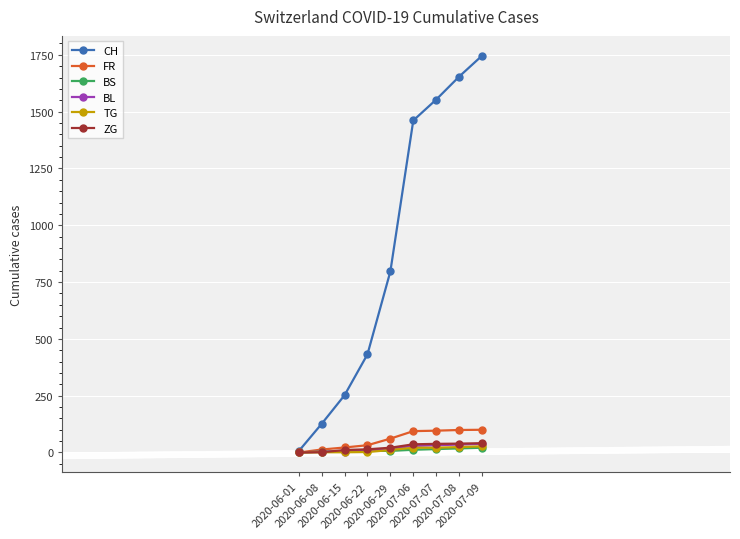

What is the highest value of the ZG series?

41